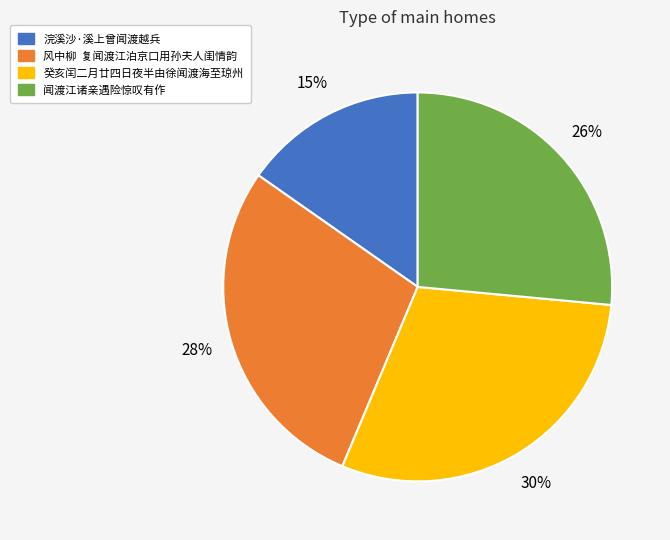

To the nearest percent, what is the difference between the largest and smallest slice percentages?

15%